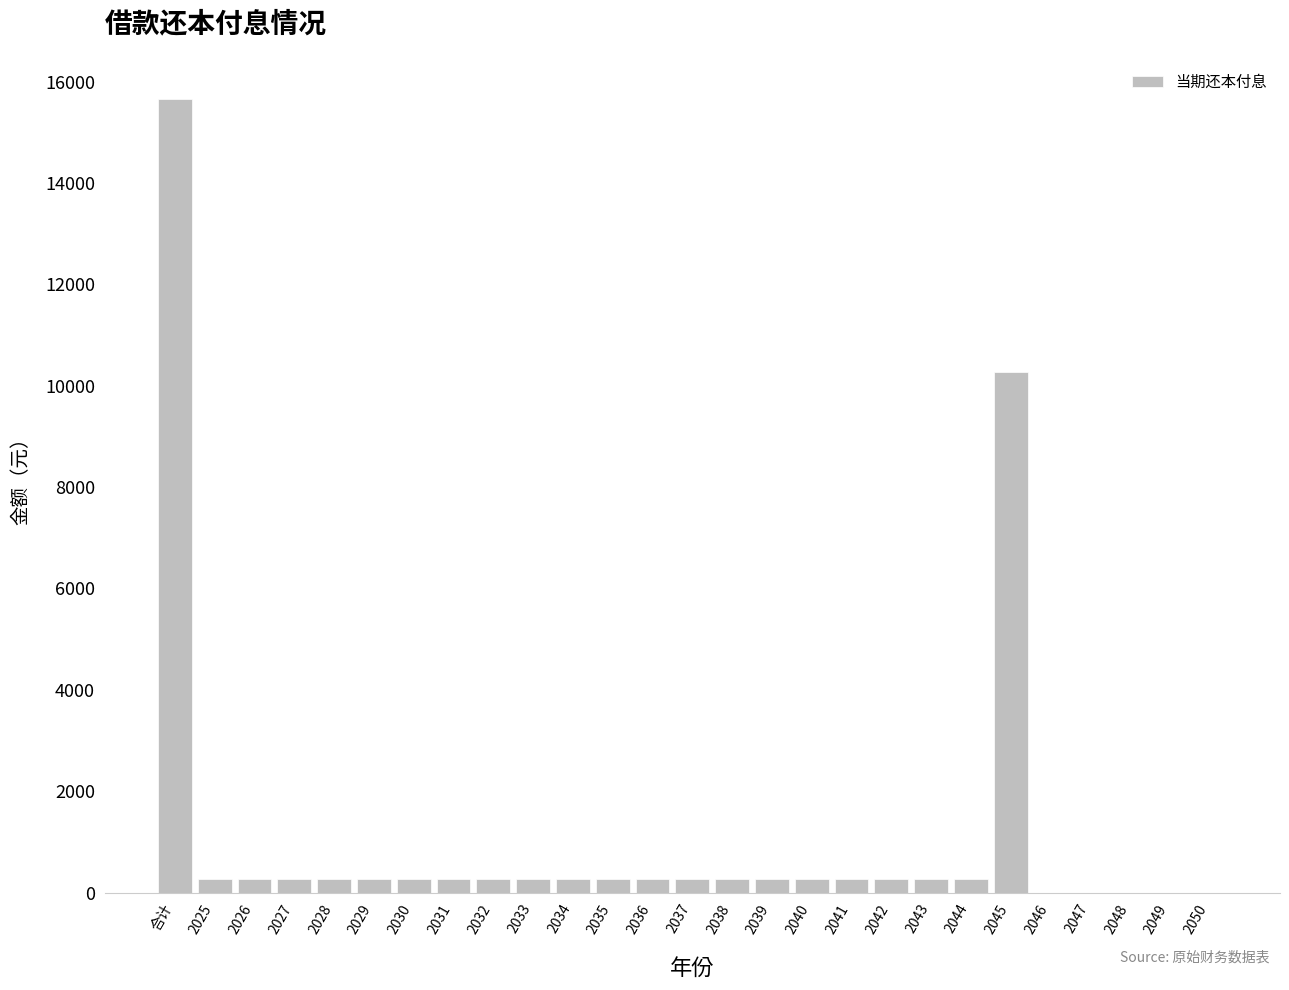

True or false: the data shows 0 at 2046.

True